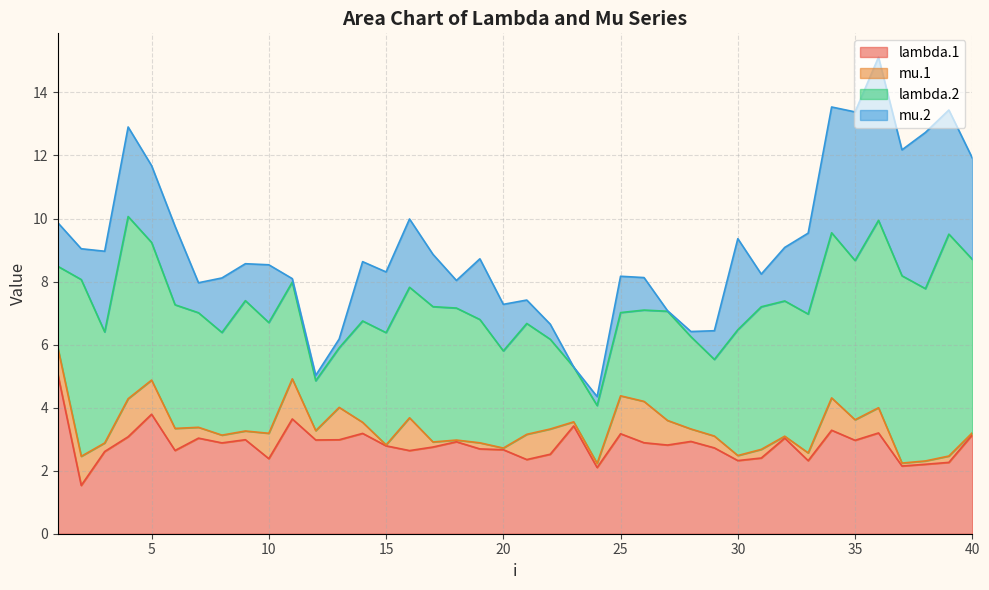

Rank the series by their maximum value, from highest to lowest.

lambda.2, mu.2, lambda.1, mu.1